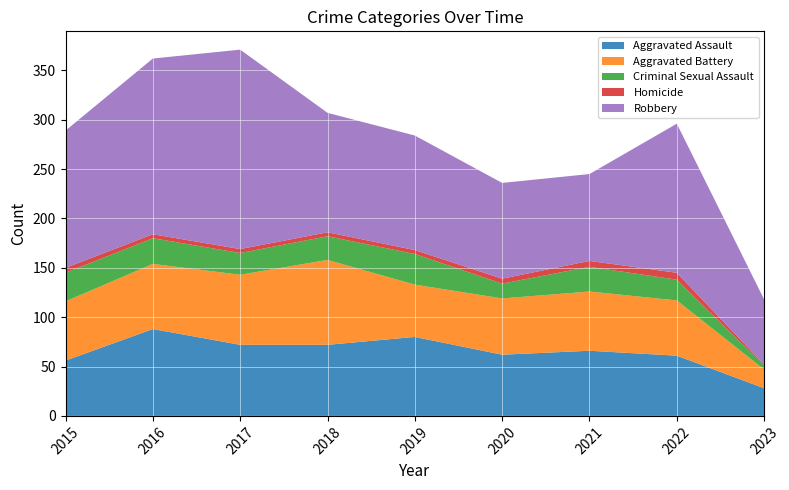

Reading left to right, extract all data points from this chart.

Aggravated Assault: 2015=56	2016=88	2017=72	2018=72	2019=80	2020=62	2021=66	2022=61	2023=28
Aggravated Battery: 2015=60	2016=66	2017=71	2018=86	2019=53	2020=57	2021=60	2022=56	2023=19
Criminal Sexual Assault: 2015=29	2016=26	2017=22	2018=24	2019=31	2020=15	2021=25	2022=21	2023=4
Homicide: 2015=5	2016=4	2017=4	2018=4	2019=4	2020=5	2021=6	2022=7	2023=1
Robbery: 2015=139	2016=178	2017=202	2018=121	2019=116	2020=97	2021=88	2022=151	2023=66